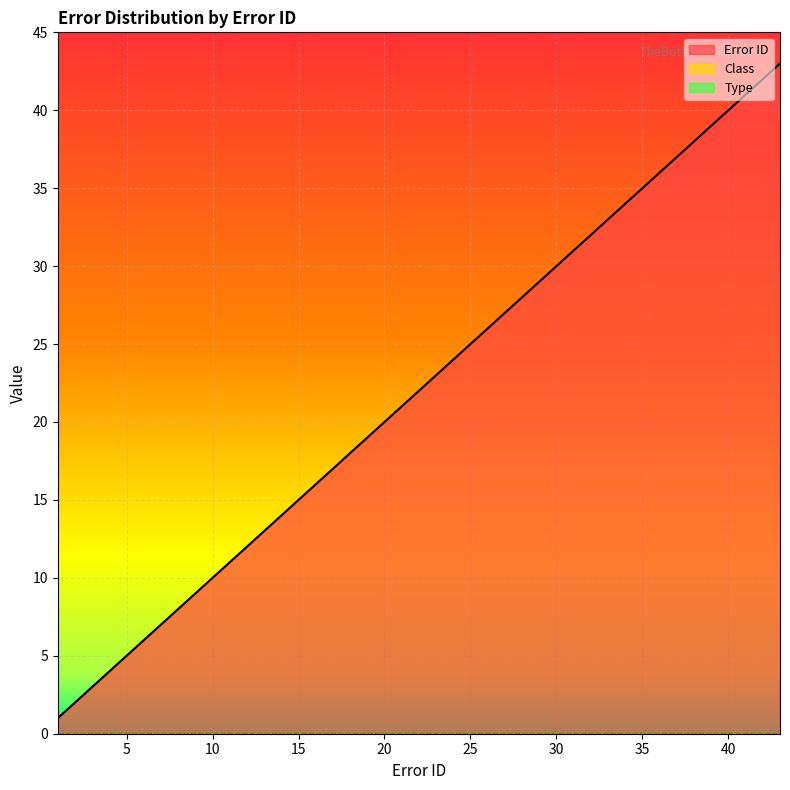

True or false: Error ID and Class cross at least once.

False